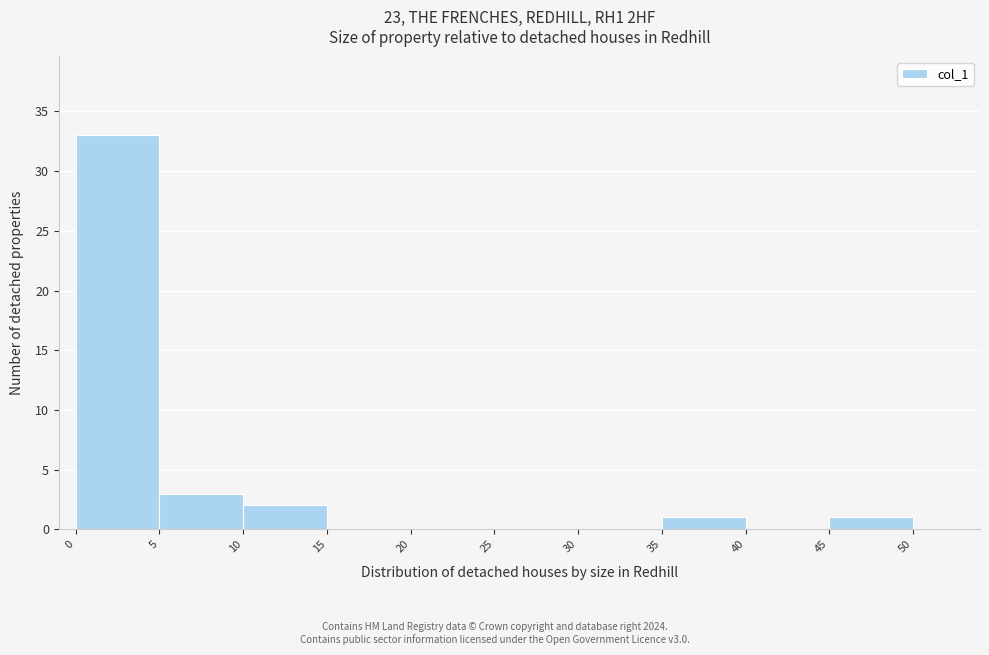

Reading left to right, list every bar in this chart as the range it spans on the x-axis followed by its height. The values are not printed on the chart, so give them approximately, as read against the axis.

0 to 5: 33
5 to 10: 3
10 to 15: 2
15 to 20: 0
20 to 25: 0
25 to 30: 0
30 to 35: 0
35 to 40: 1
40 to 45: 0
45 to 50: 1